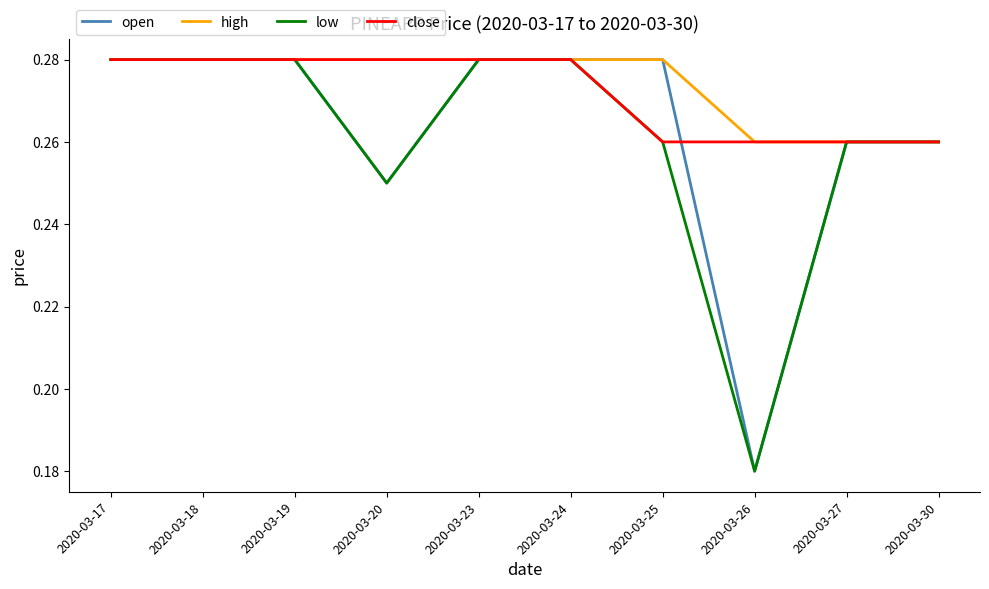

Is this an area chart (filled region under the line)?

No